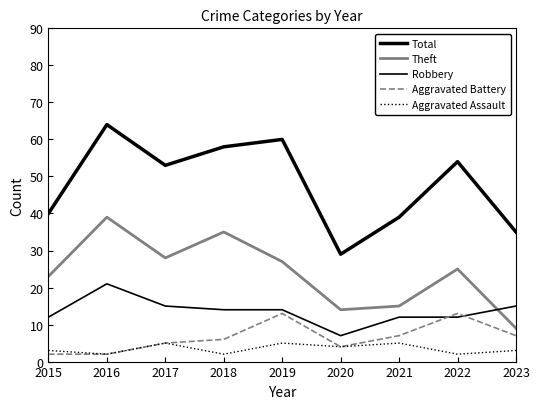

How many lines are shown in the chart?

5